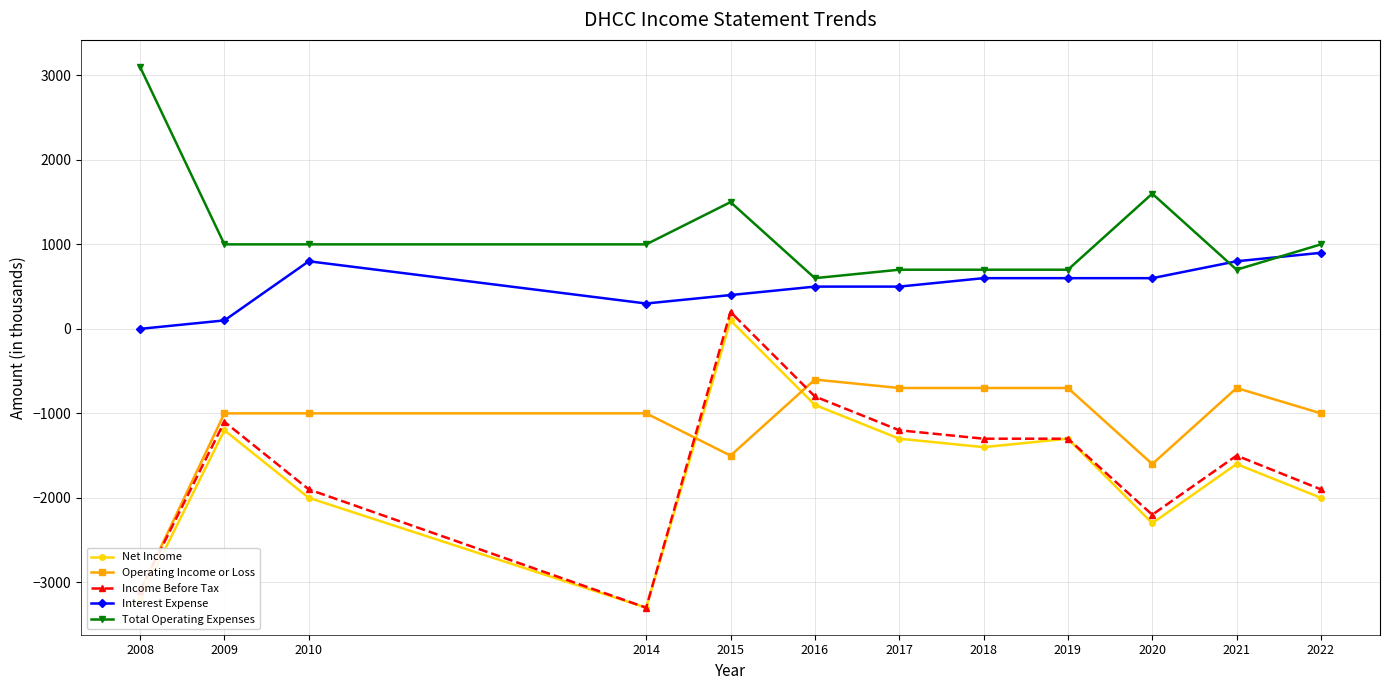

How many interior local peaks does the Interest Expense series have?

1